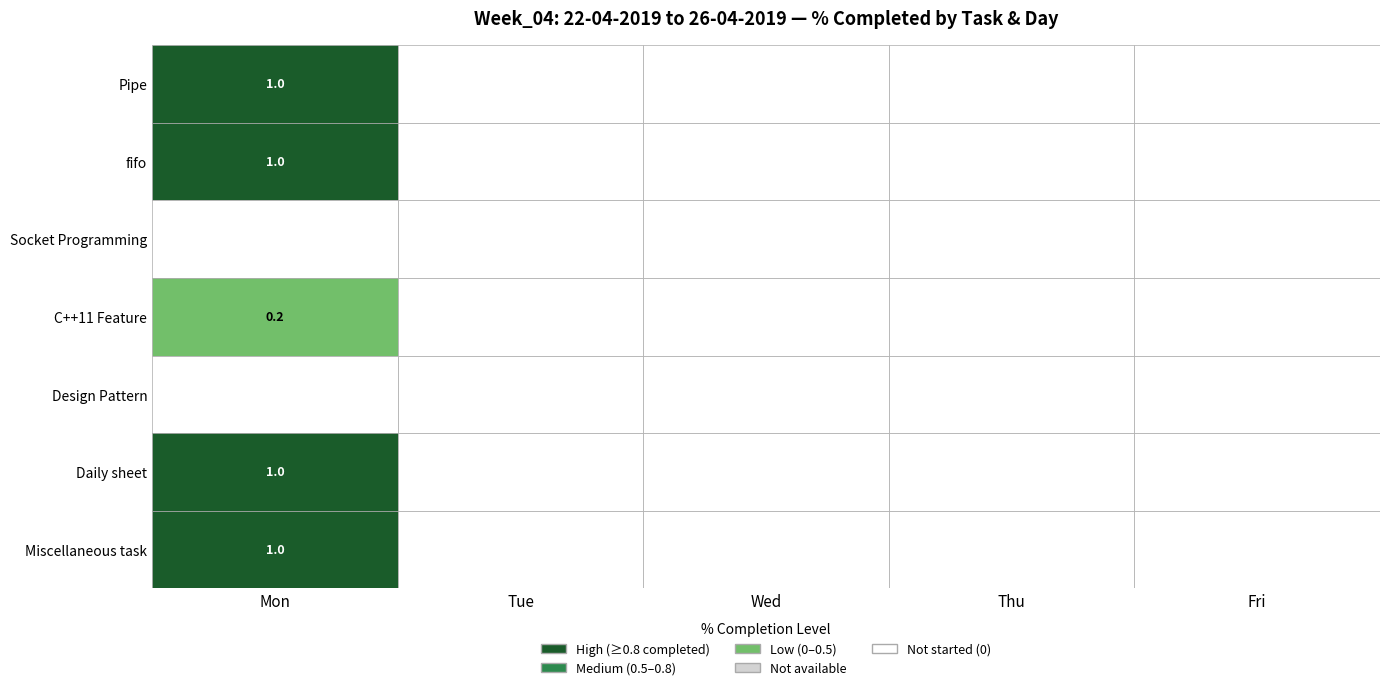

Reading right to left, what are all the values shown in this chart?

Mon: 1.0	1.0	0.0	0.2	0.0	1.0	1.0
Tue: 0.0	0.0	0.0	0.0	0.0	0.0	0.0
Wed: 0.0	0.0	0.0	0.0	0.0	0.0	0.0
Thu: 0.0	0.0	0.0	0.0	0.0	0.0	0.0
Fri: 0.0	0.0	0.0	0.0	0.0	0.0	0.0